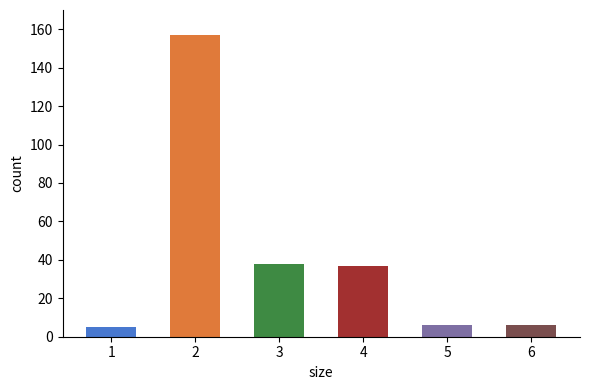

What is the maximum value shown in the chart?

157